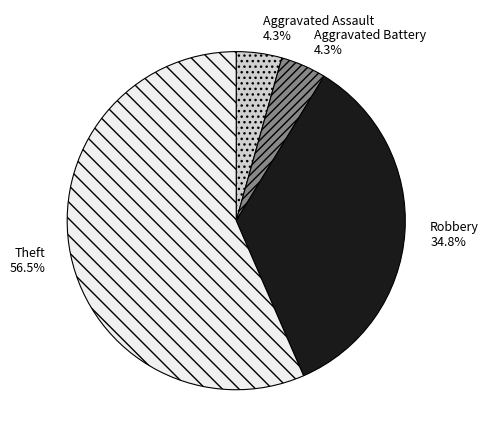

Approximately how many times larger is the value at Aggravated Battery compared to Theft?

0.1